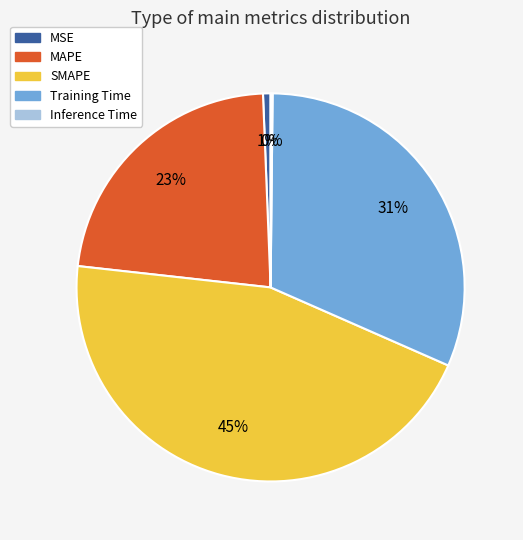

Does any single category account for the majority?

No